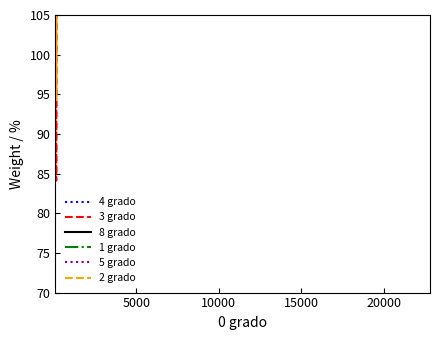

True or false: 8 grado and 4 grado intersect in this chart.

True